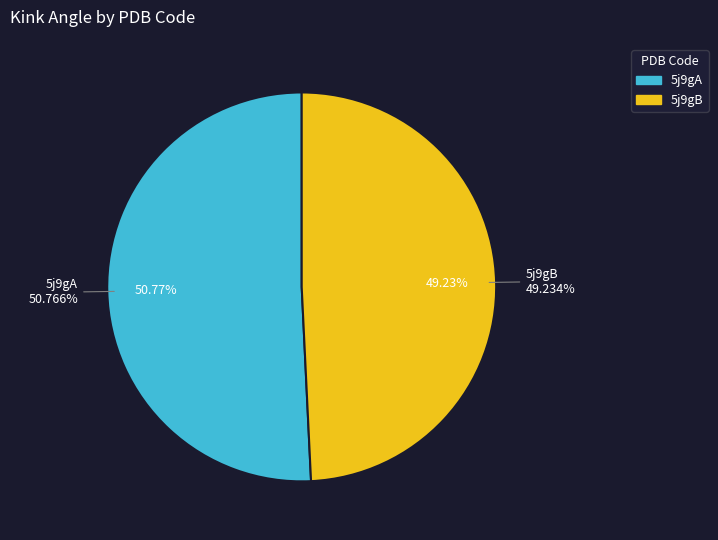

Which category accounts for the majority?

5j9gA